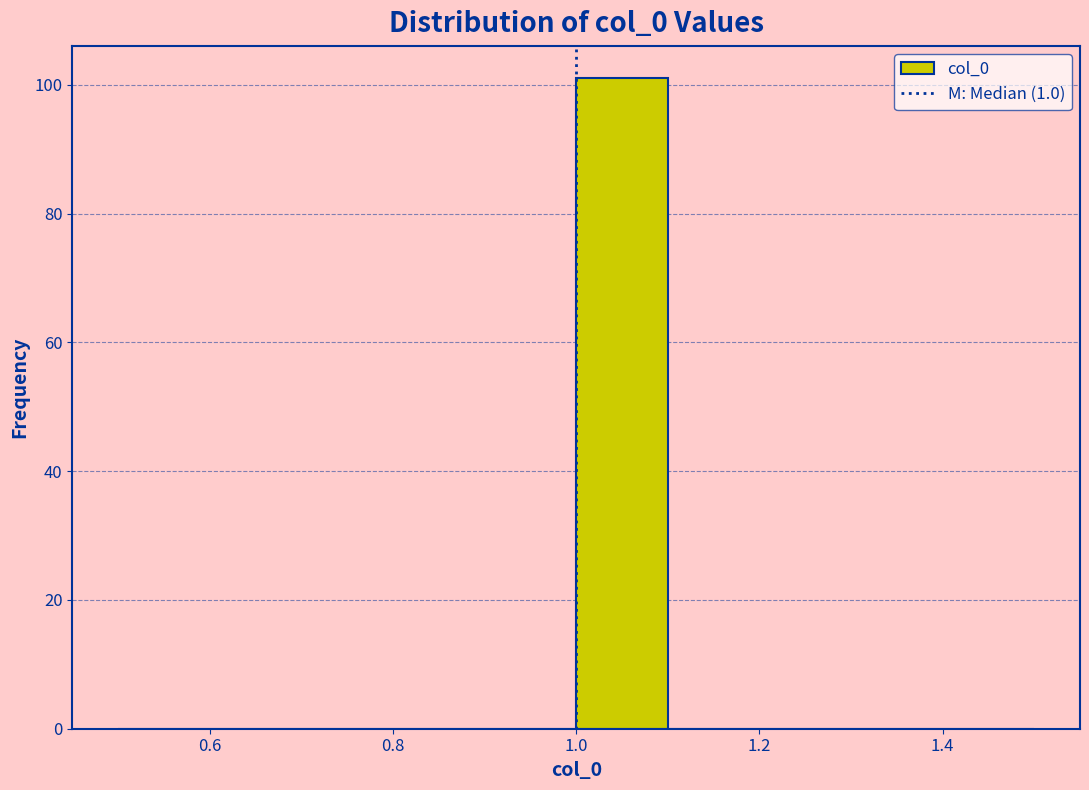

Which range on the x-axis has the tallest bar?

1.0 to 1.1